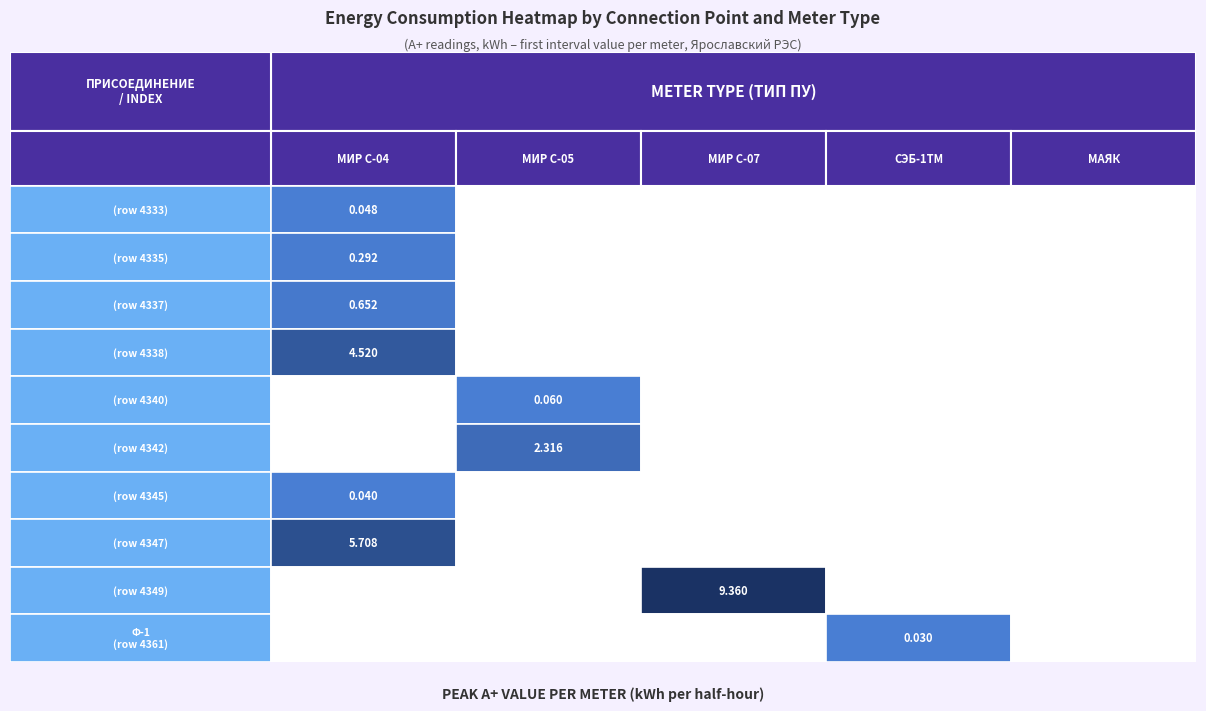

Rank the categories by яч. 1 (row 4338) value from highest to lowest.

0, 1, 2, 3, 4